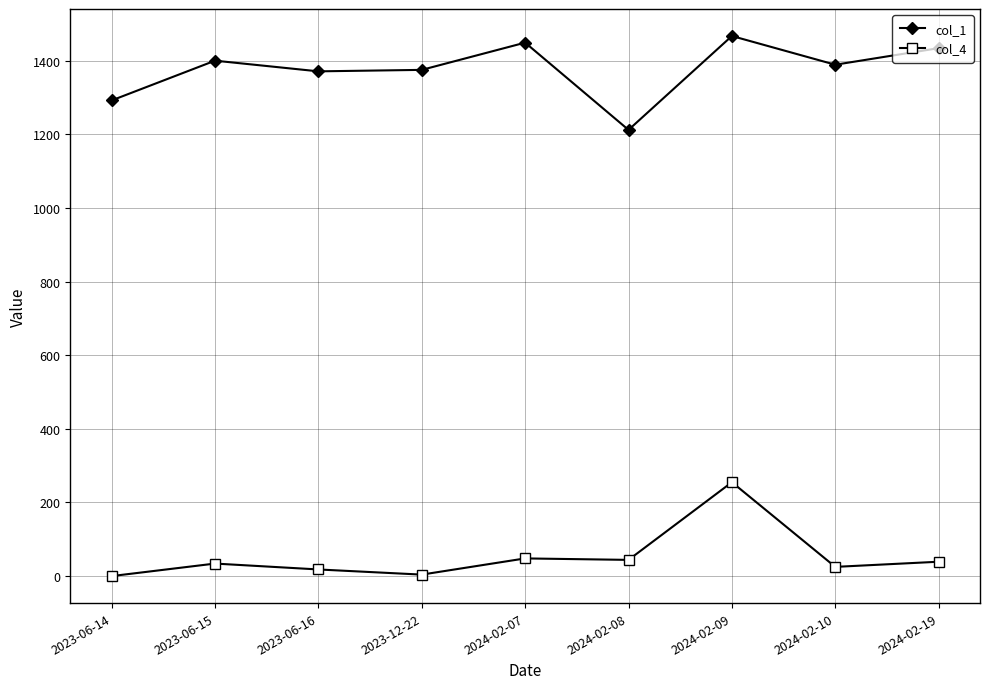

What is the label of the 5th point from the left?

2024-02-07